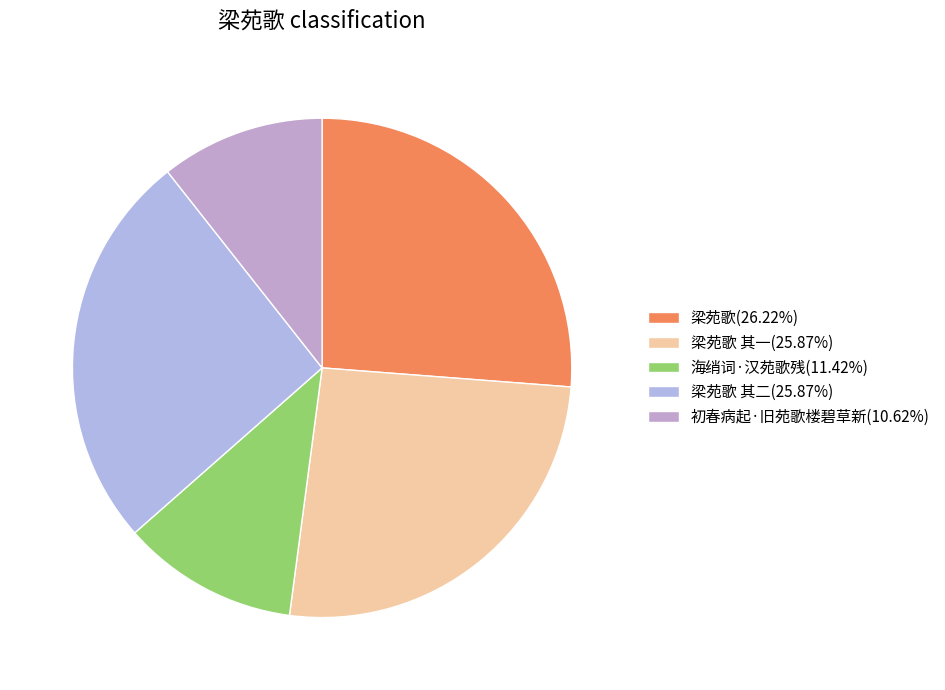

To the nearest percent, what is the difference between the largest and smallest slice percentages?

16%